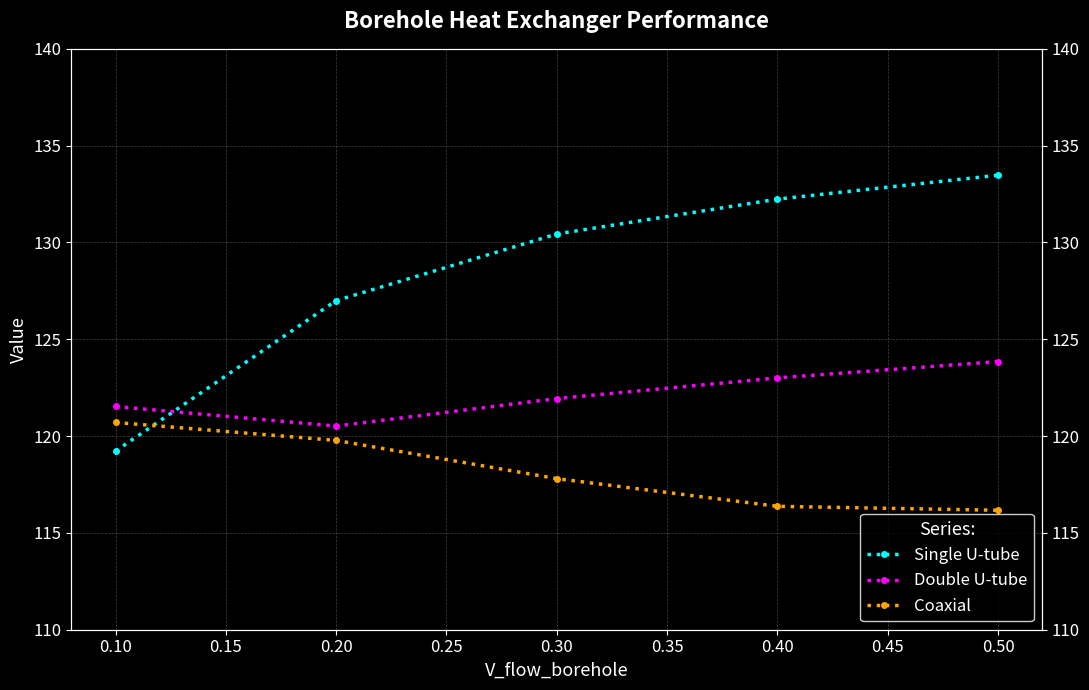

At how many categories does at least one series exceed 120?

5